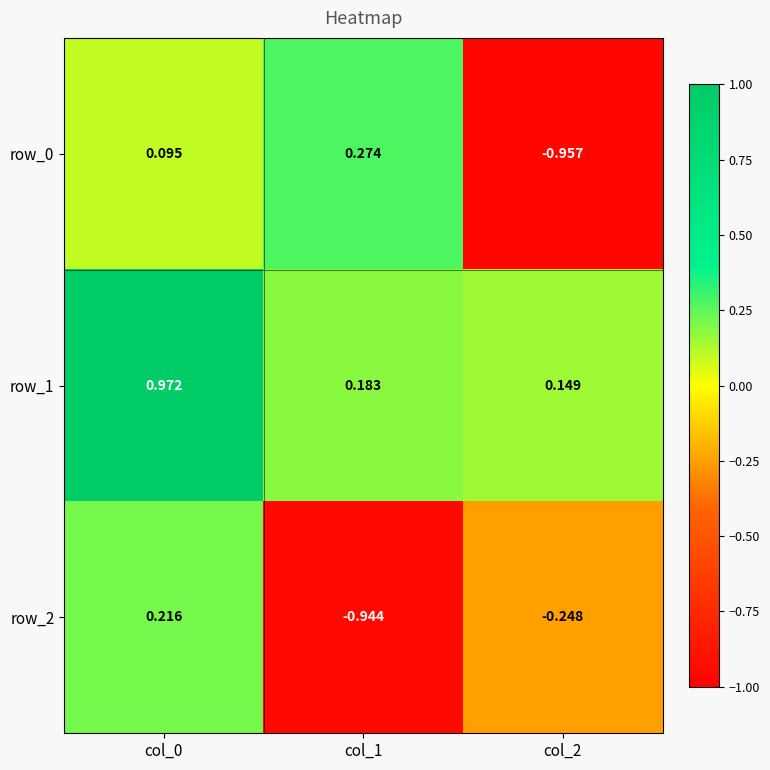

True or false: row_1 has a value of 0.2 at col_2.

False